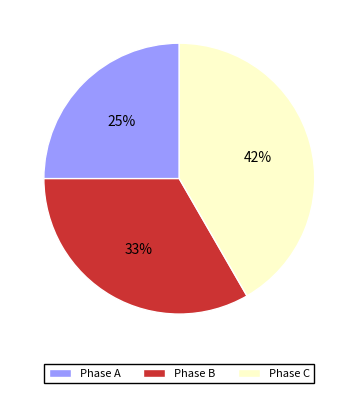

Count the number of slices in the pie.

3